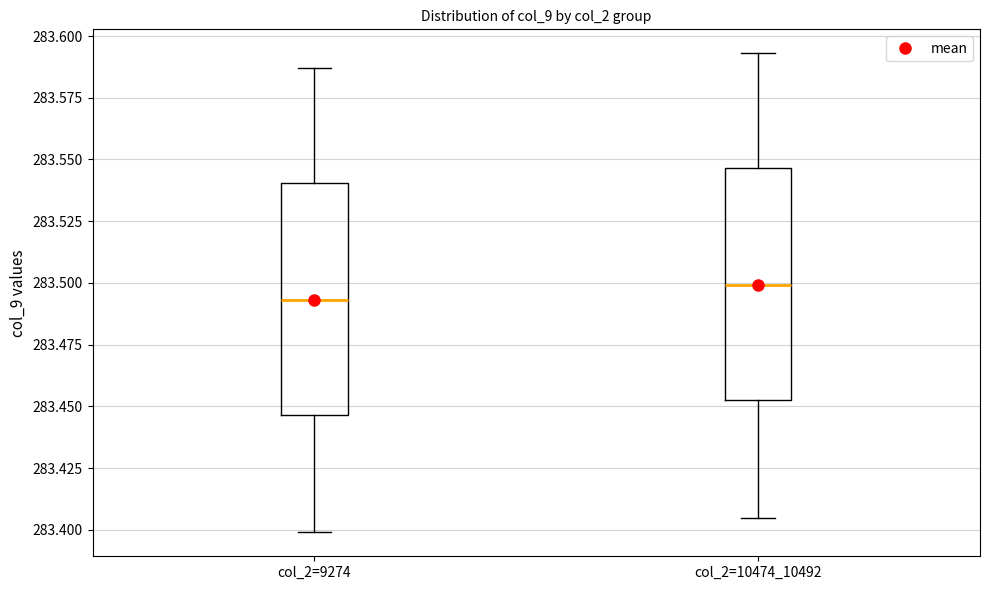

Which box's median line is the lowest?

col_2=9274